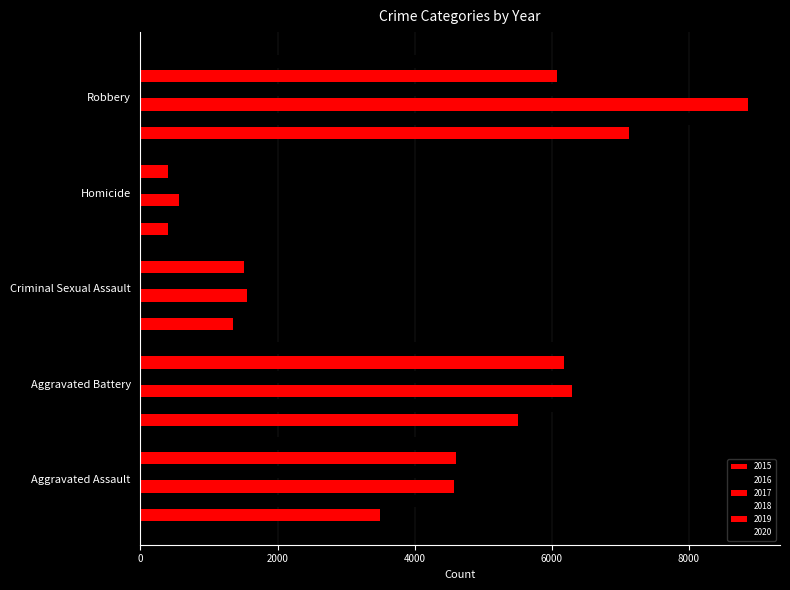

Rank the categories by 2020 value from highest to lowest.

Aggravated Battery, Robbery, Aggravated Assault, Criminal Sexual Assault, Homicide